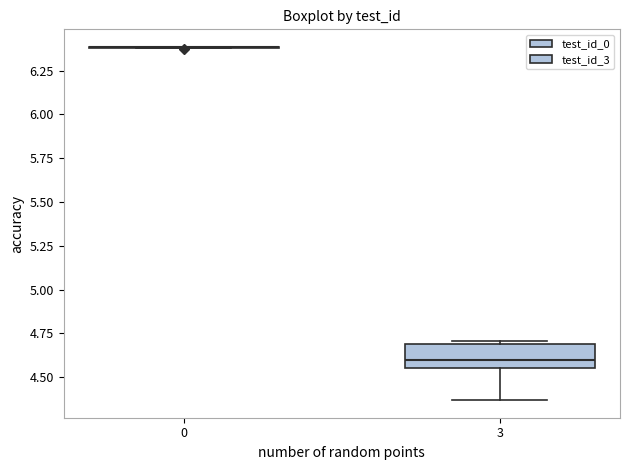

Which box is the tallest, from its lower edge to its upper edge?

3